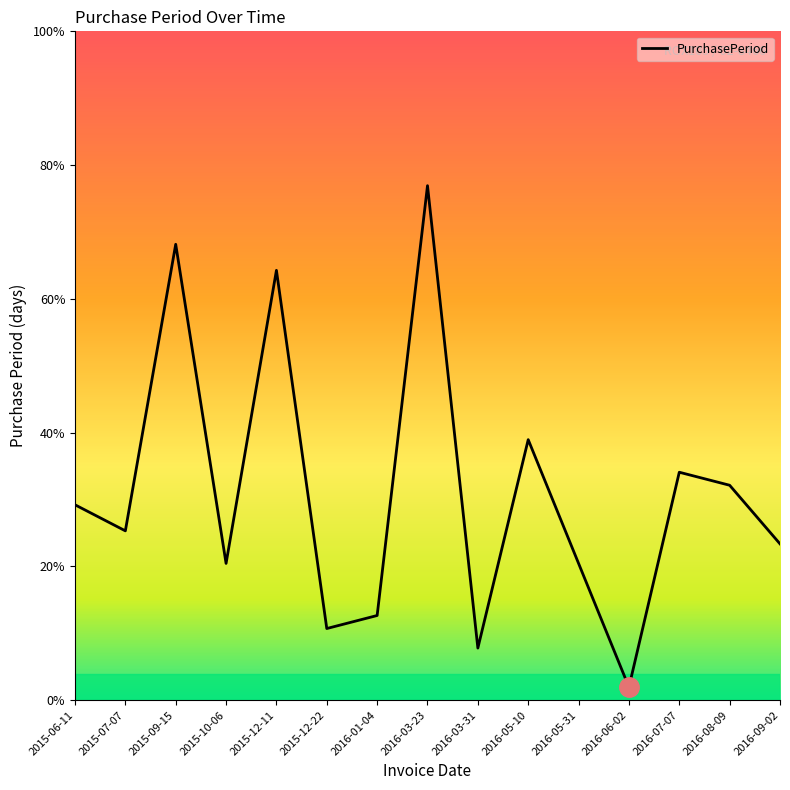

What is the change in value from 2016-08-09 to 2016-09-02?

-9